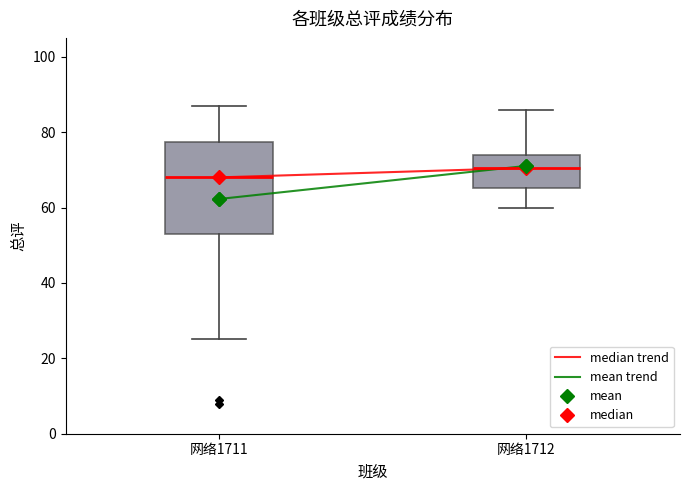

Reading left to right, read every box against the y-axis: the position of its median line, the range the box covers, and the ends of its whiskers. The values are not printed on the chart, so give them approximately, as read against the axis.

网络1711: median 68, box 54 to 78, whiskers 26 to 88
网络1712: median 70, box 66 to 74, whiskers 60 to 86